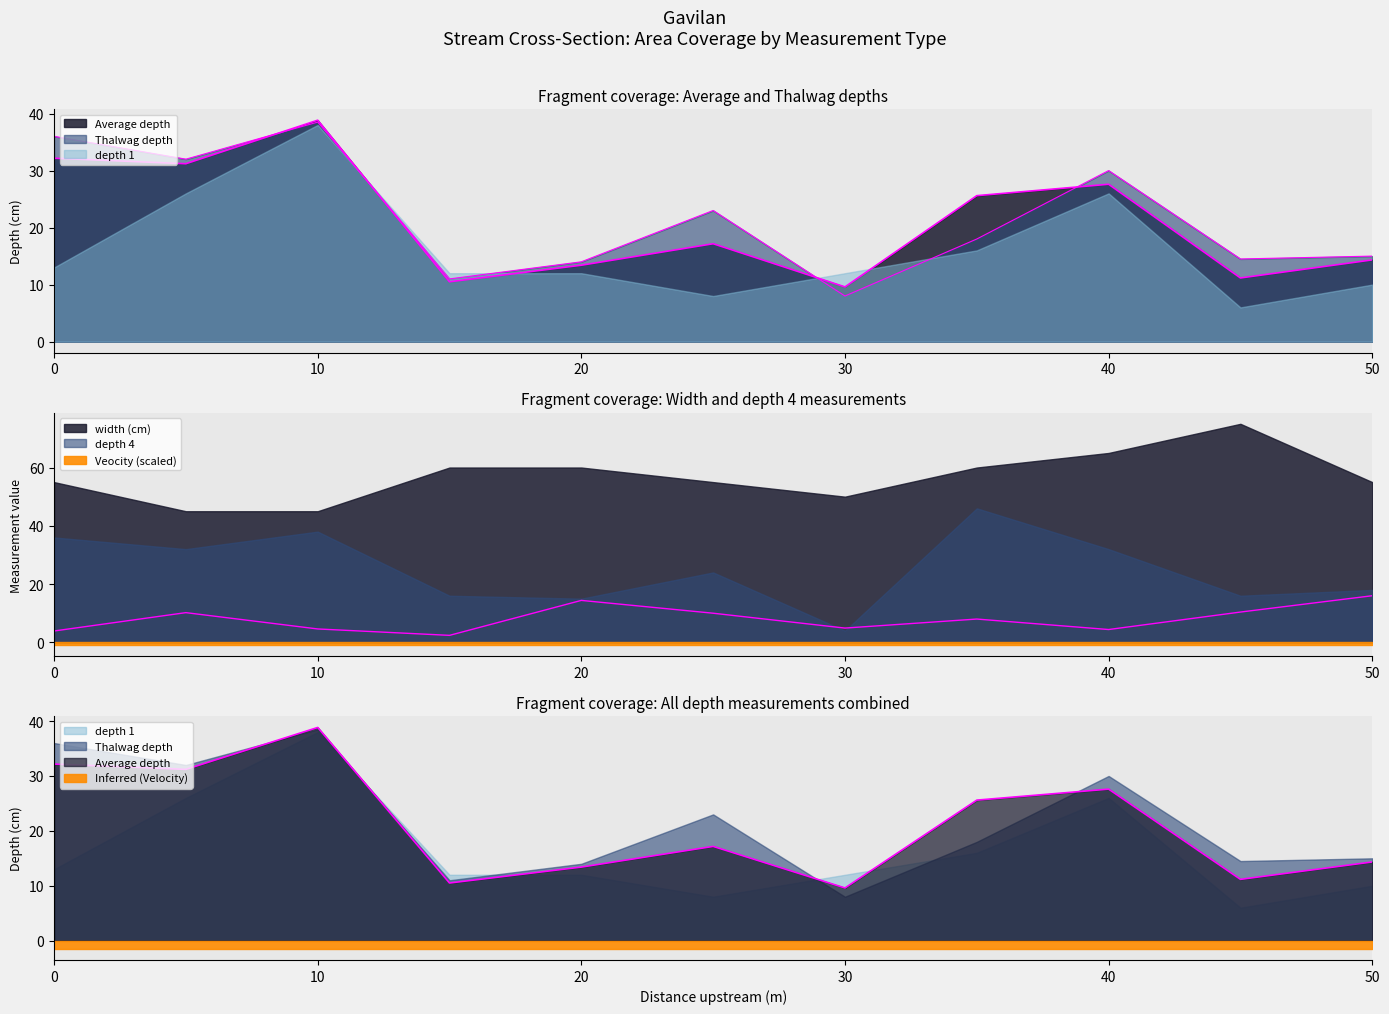

The value of Veocity at 40 is 4.4. True or false?

True